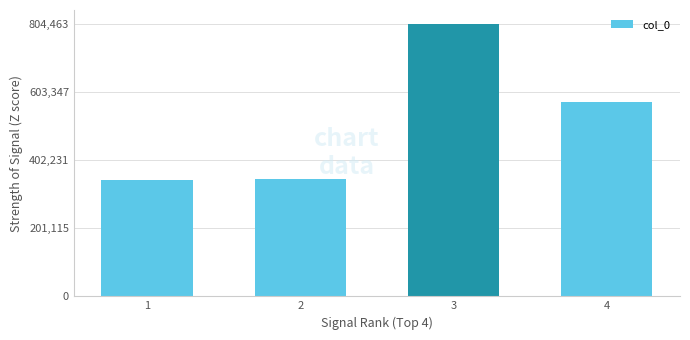

What is the difference between the maximum and minimum values?

460753